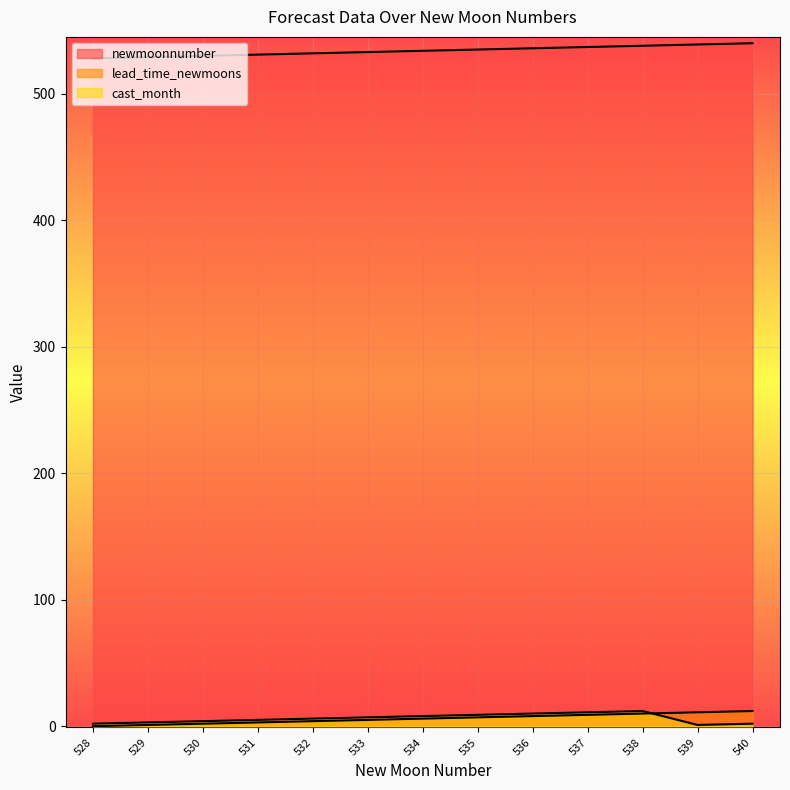

Read the lead_time_newmoons value at 539, to the nearest 10.

10